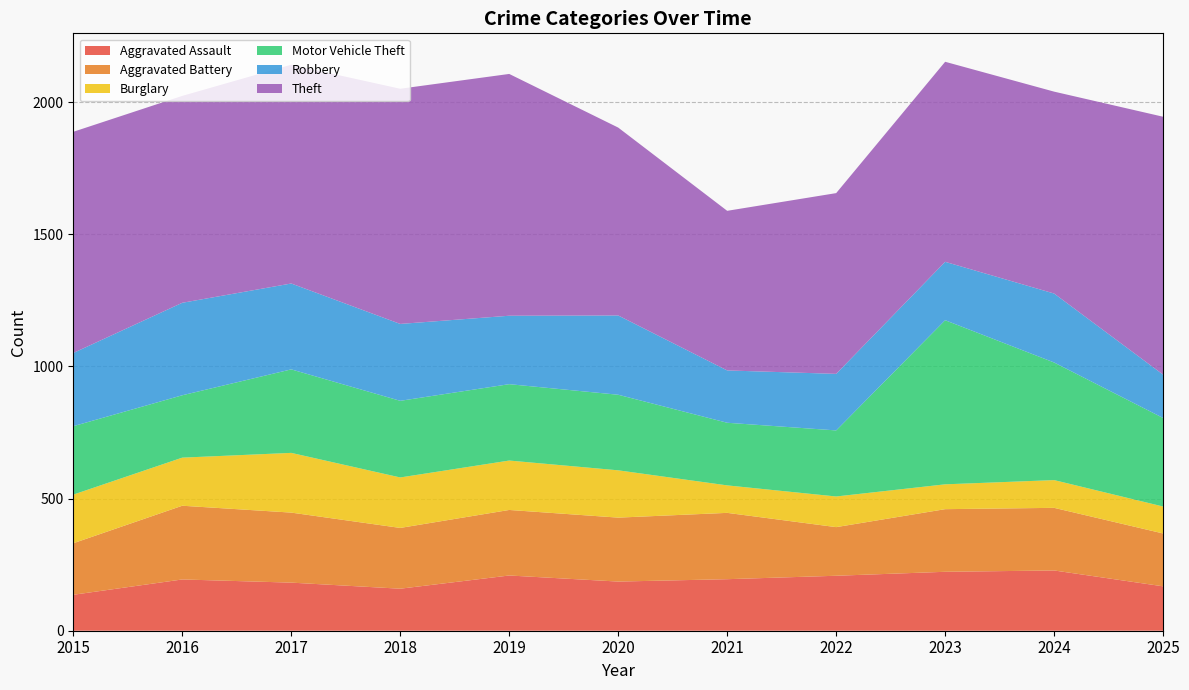

Reading left to right, what are all the values shown in this chart?

Aggravated Assault: 2015=136	2016=194	2017=182	2018=159	2019=209	2020=186	2021=195	2022=208	2023=223	2024=228	2025=168
Aggravated Battery: 2015=195	2016=279	2017=265	2018=230	2019=248	2020=242	2021=251	2022=184	2023=237	2024=237	2025=200
Burglary: 2015=184	2016=182	2017=226	2018=191	2019=187	2020=179	2021=104	2022=116	2023=94	2024=105	2025=102
Motor Vehicle Theft: 2015=259	2016=236	2017=316	2018=290	2019=289	2020=286	2021=237	2022=250	2023=621	2024=445	2025=335
Robbery: 2015=277	2016=350	2017=325	2018=291	2019=259	2020=300	2021=198	2022=214	2023=221	2024=261	2025=164
Theft: 2015=837	2016=783	2017=828	2018=890	2019=915	2020=711	2021=604	2022=684	2023=757	2024=764	2025=976